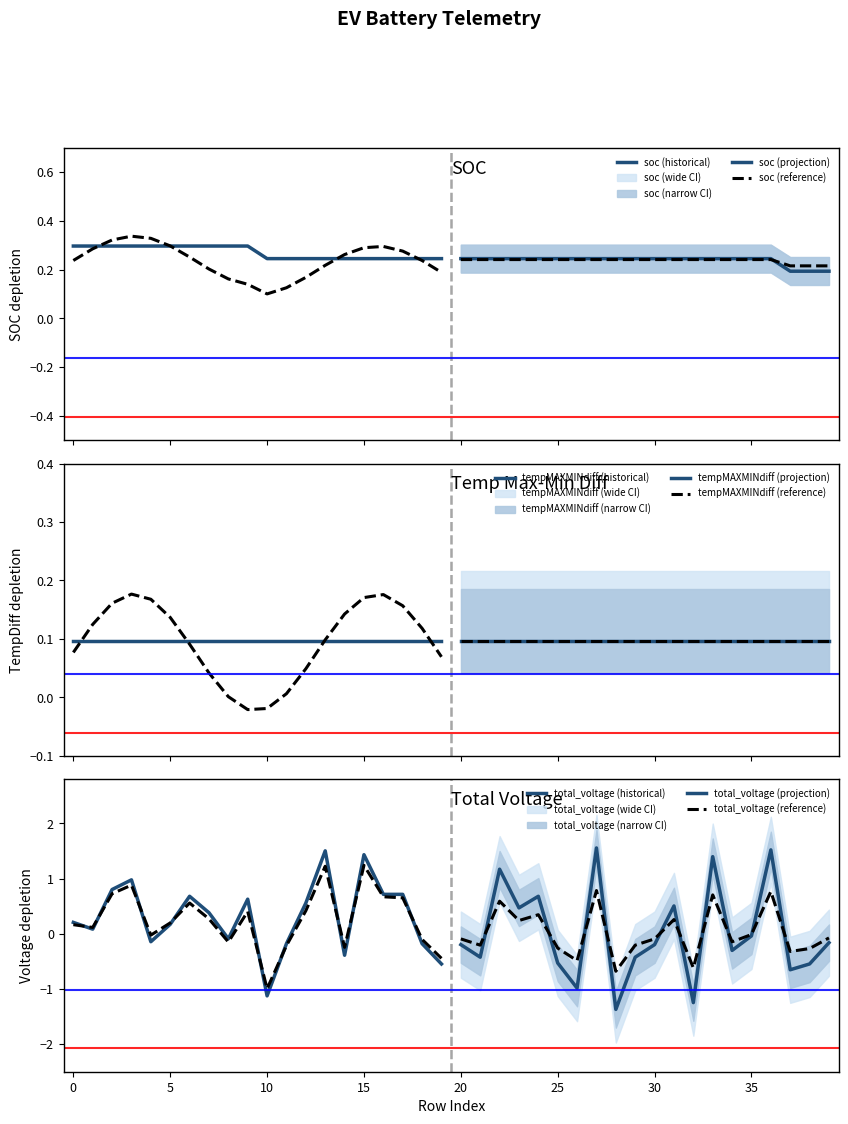

What is the value of the total_voltage point at the 27th from the left?

-1.0